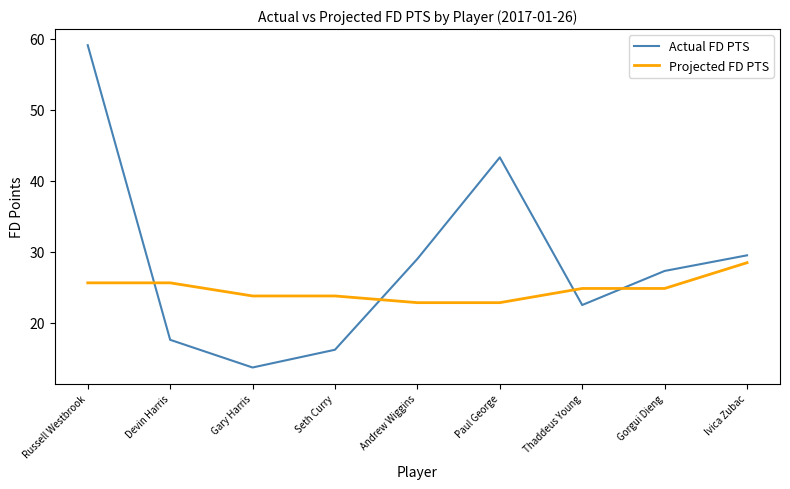

How many lines are shown in the chart?

2